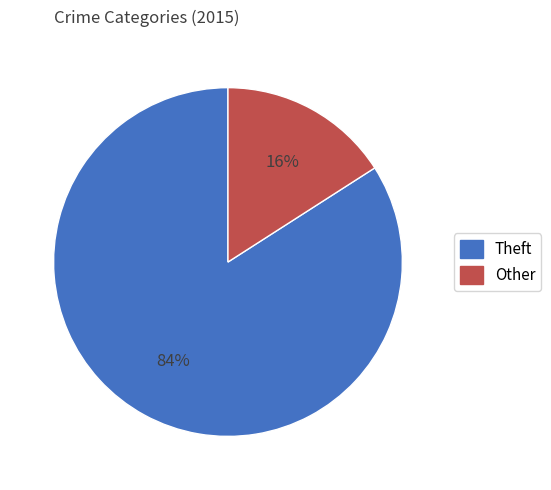

Is there a majority slice in this chart?

Yes